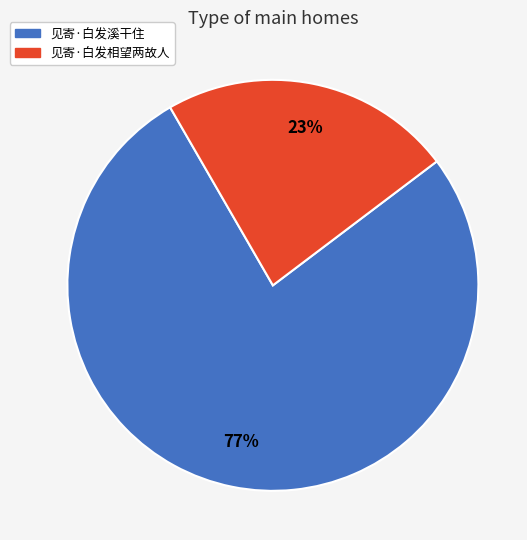

Is the sum of 见寄·白发溪干住 and 见寄·白发相望两故人 greater than half?

Yes